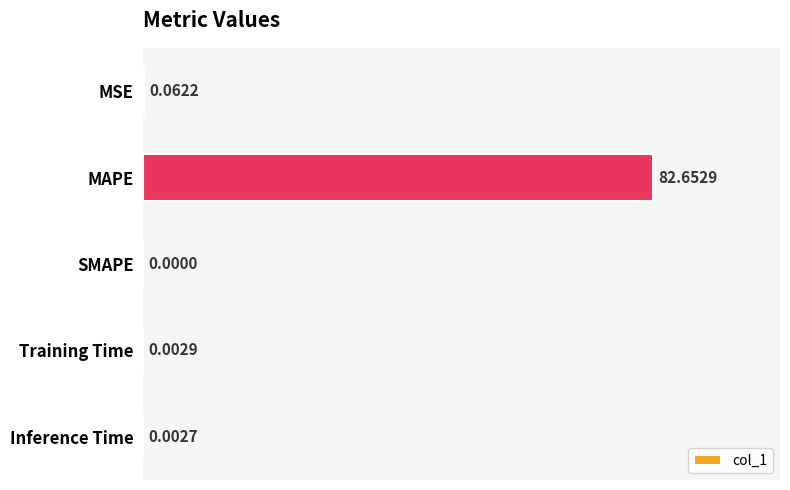

Which has a higher value, Inference Time or MAPE?

MAPE